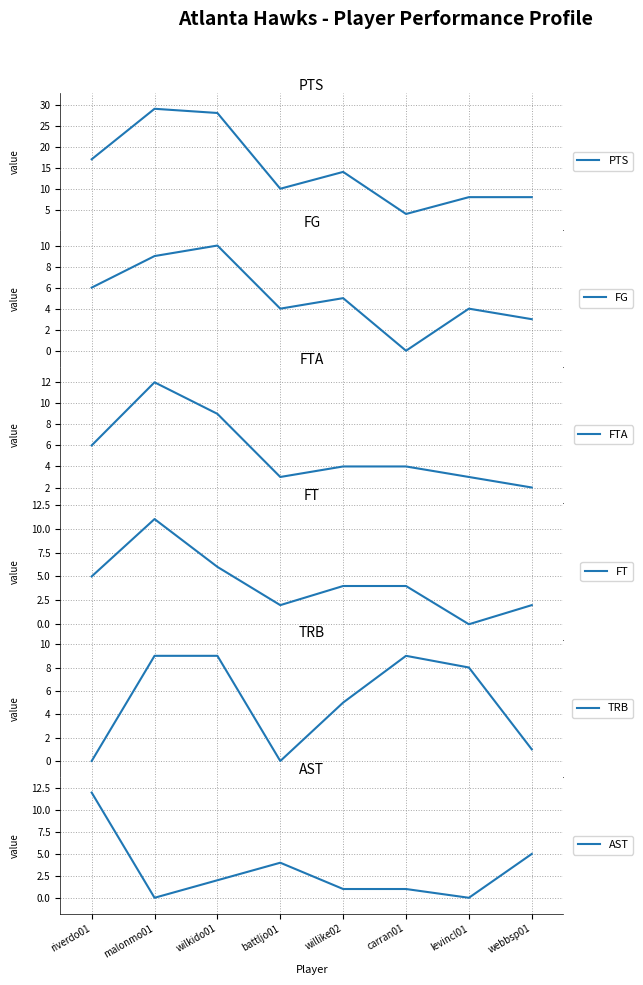

Reading left to right, extract all data points from this chart.

PTS: riverdo01=17	malonmo01=29	wilkido01=28	battljo01=10	willike02=14	carran01=4	levincl01=8	webbsp01=8
FG: riverdo01=6	malonmo01=9	wilkido01=10	battljo01=4	willike02=5	carran01=0	levincl01=4	webbsp01=3
FTA: riverdo01=6	malonmo01=12	wilkido01=9	battljo01=3	willike02=4	carran01=4	levincl01=3	webbsp01=2
FT: riverdo01=5	malonmo01=11	wilkido01=6	battljo01=2	willike02=4	carran01=4	levincl01=0	webbsp01=2
TRB: riverdo01=0	malonmo01=9	wilkido01=9	battljo01=0	willike02=5	carran01=9	levincl01=8	webbsp01=1
AST: riverdo01=12	malonmo01=0	wilkido01=2	battljo01=4	willike02=1	carran01=1	levincl01=0	webbsp01=5